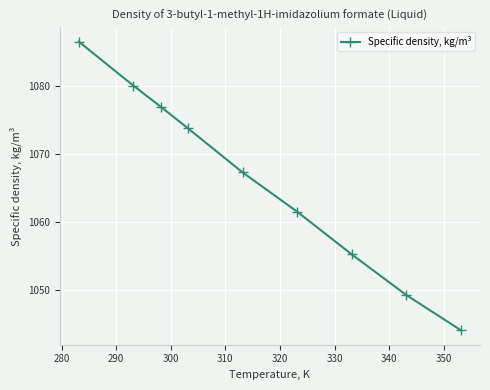

Reading left to right, list all the values displayed in this chart.

1086.6	1080.1	1077.0	1073.8	1067.3	1061.5	1055.2	1049.2	1044.0